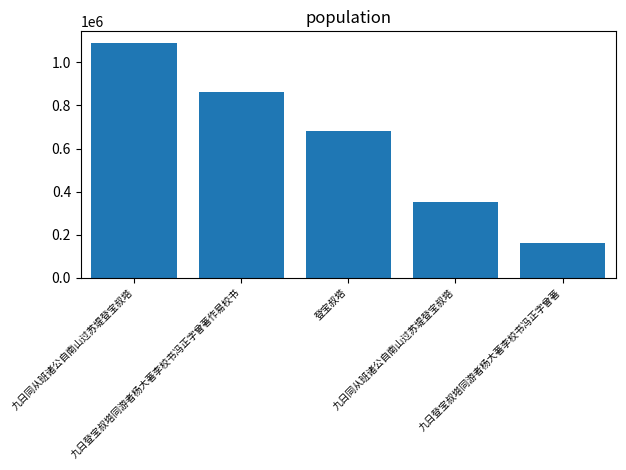

How many data points are less than 679241?

2